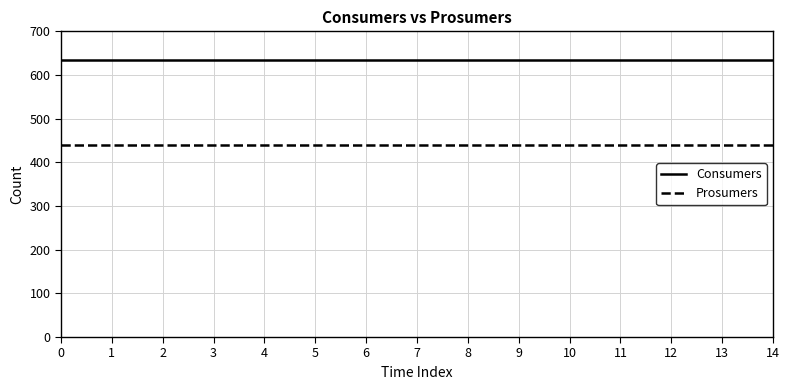

True or false: Prosumers and Consumers cross at least once.

False